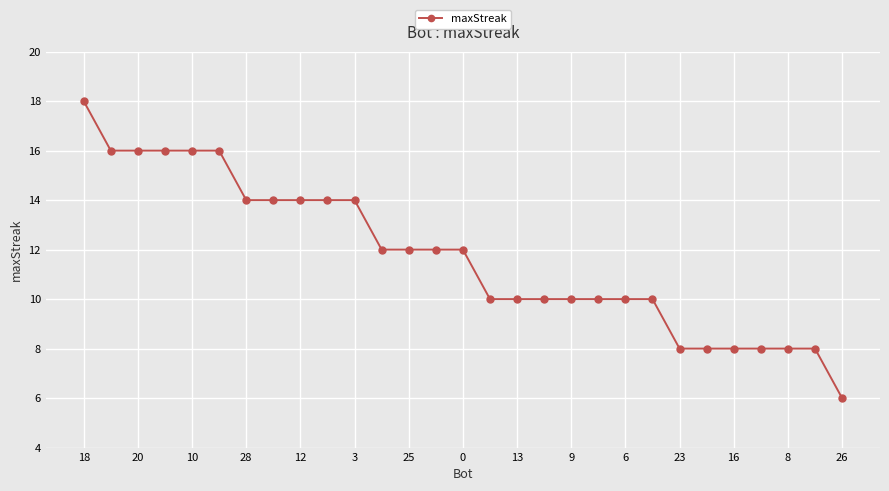

Does the chart display data point markers on the line(s)?

Yes